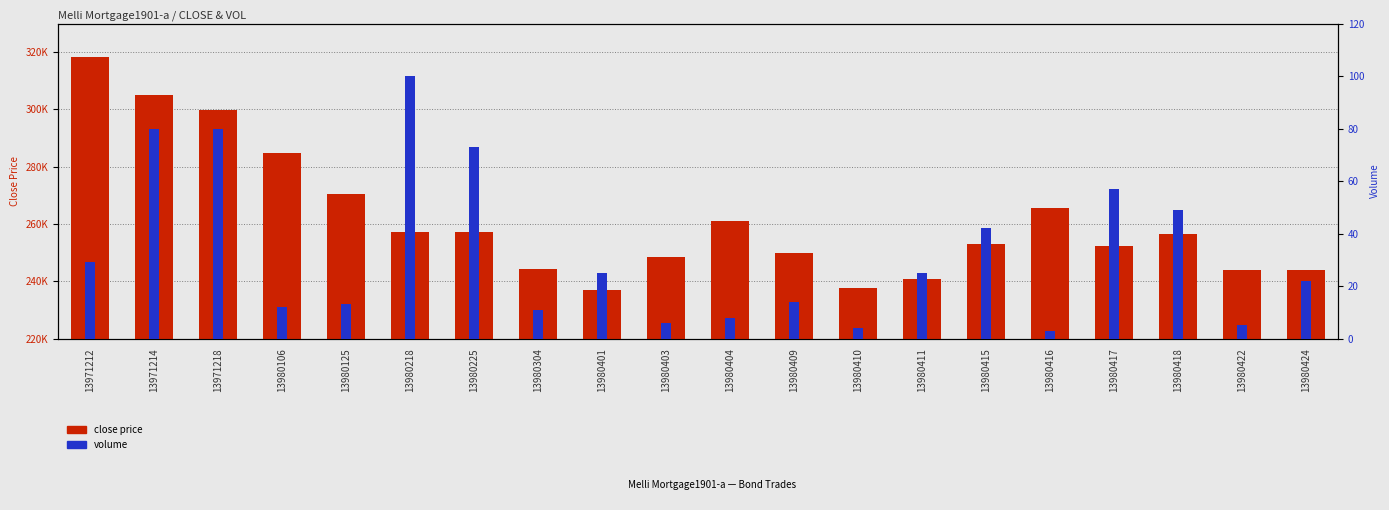

Rank the series at 13971212 from lowest to highest value.

volume, close price